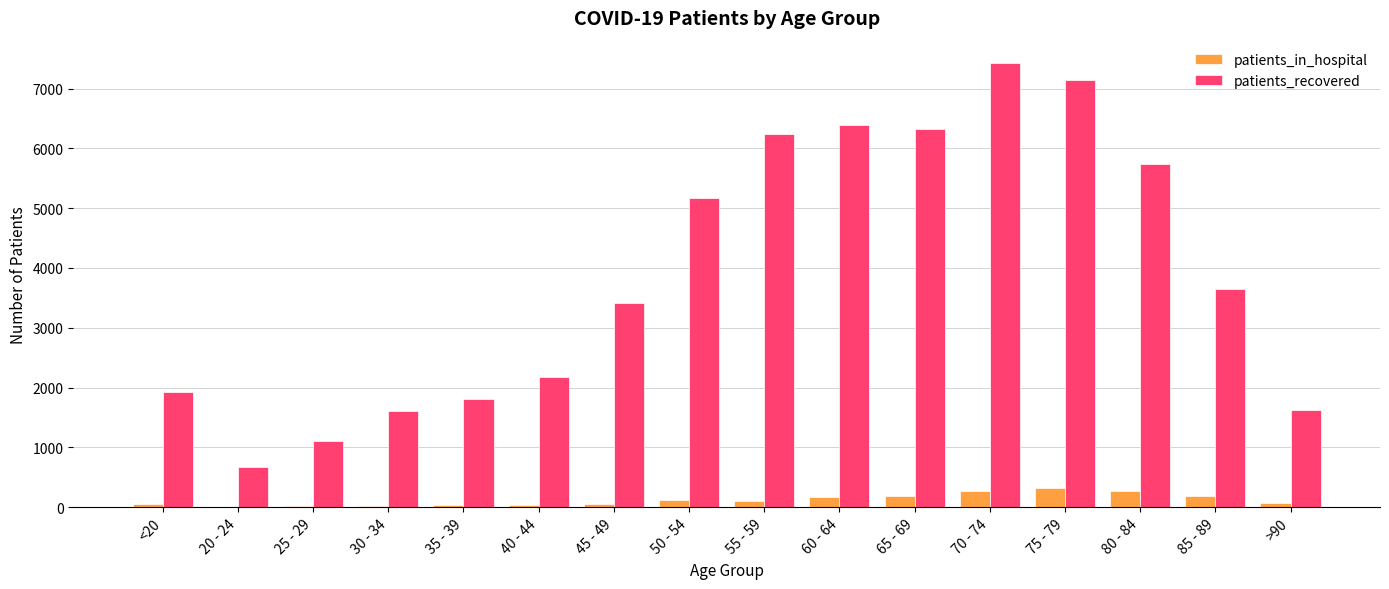

Is the value of patients_recovered at 60 - 64 greater than the value of patients_in_hospital at <20?

Yes